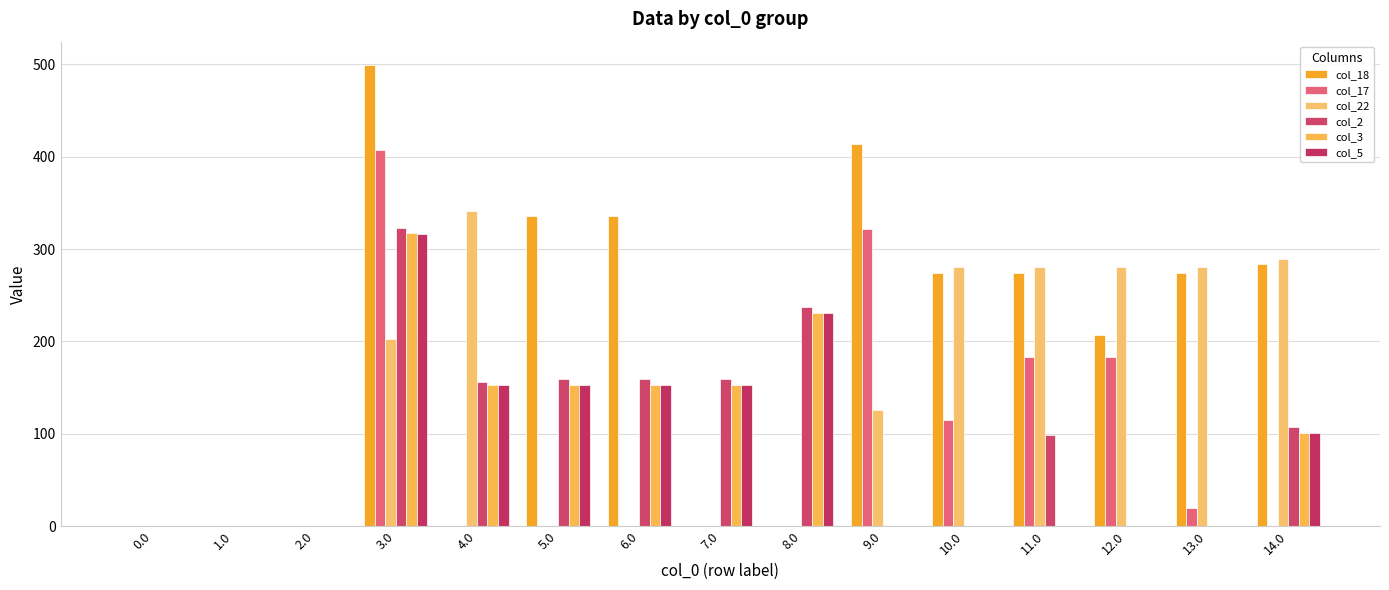

How many distinct data groups are displayed?

6